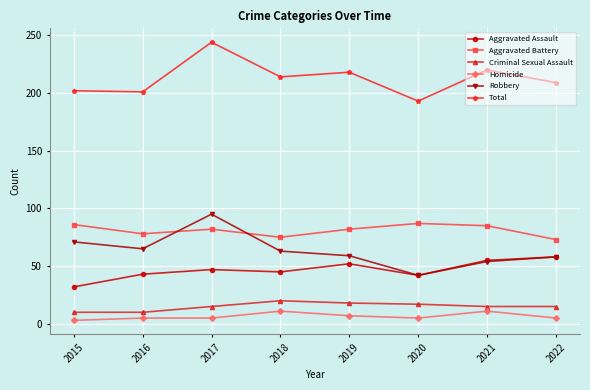

At which label does Robbery reach its peak?

2017